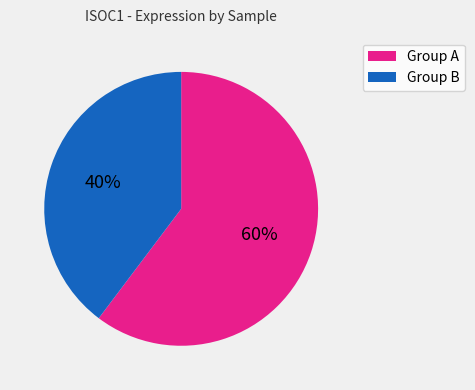

Rank the categories by value from highest to lowest.

Group A, Group B